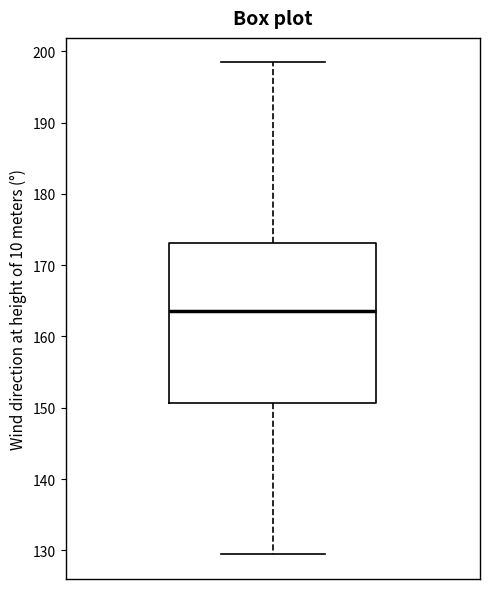

Read this box plot against the y-axis: the position of the median line, the range covered by the box, and the ends of both whiskers. The values are not printed on the chart, so give them approximately, as read against the axis.

median 164, box 151 to 173, whiskers 129 to 198